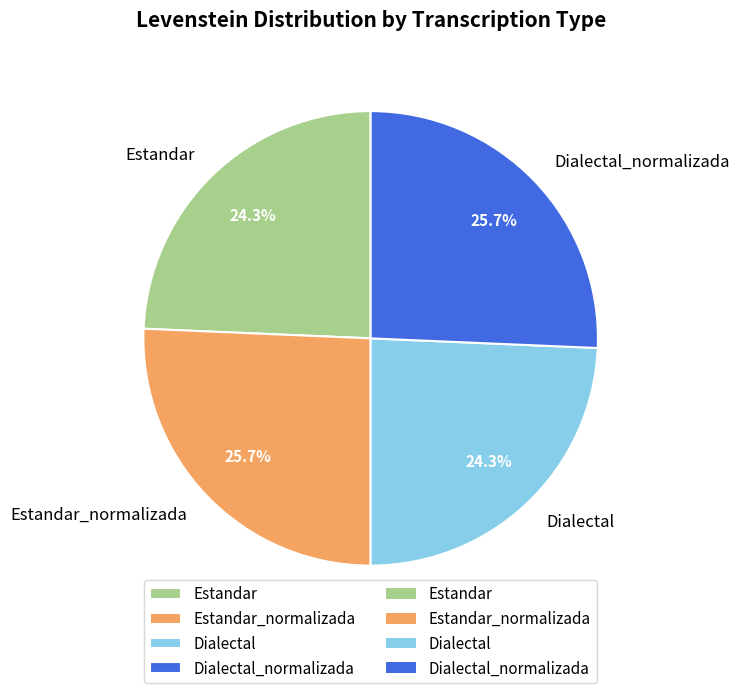

What is the total percentage of Dialectal_normalizada and Dialectal?

50.0%